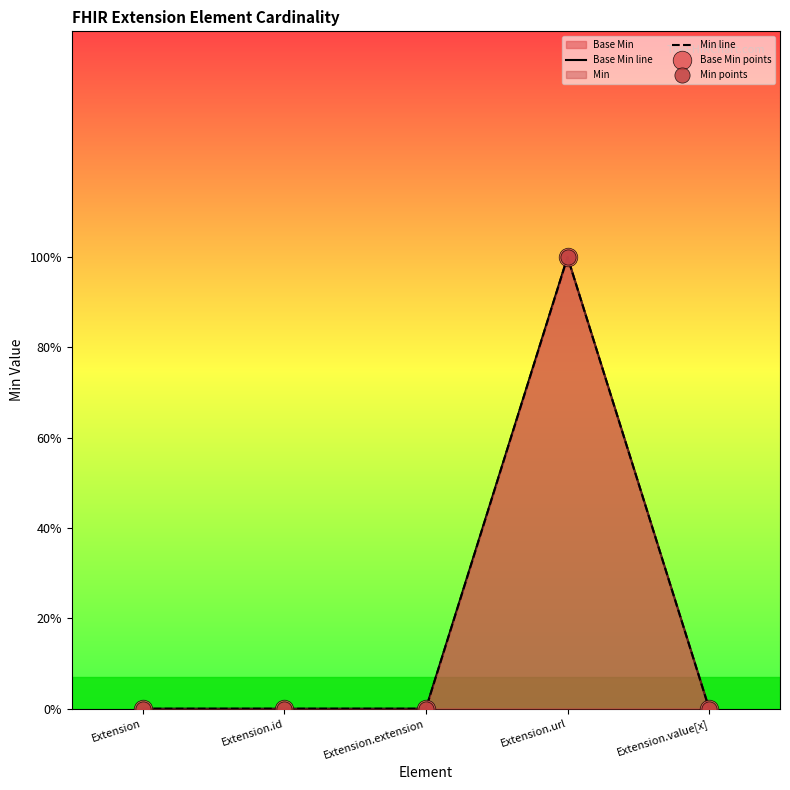

At which category is the sum across all series the highest?

Extension.url